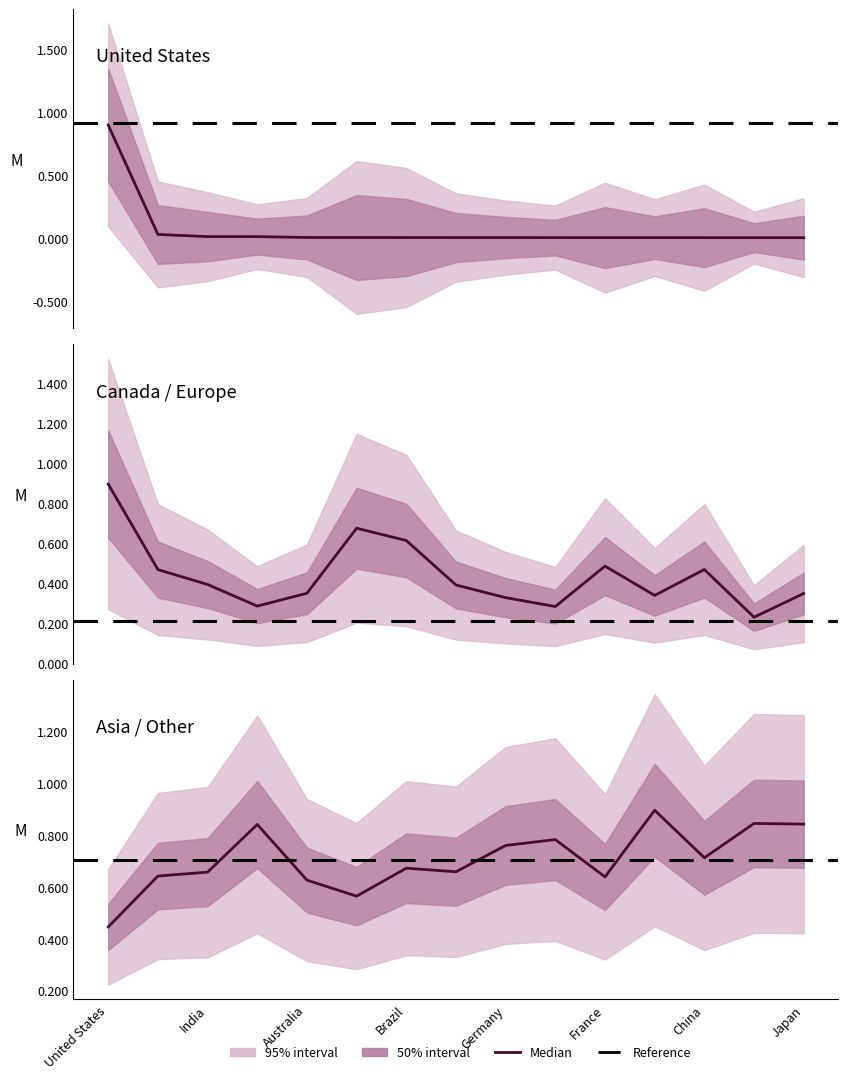

What is the difference between the second highest and minimum values?

0.4